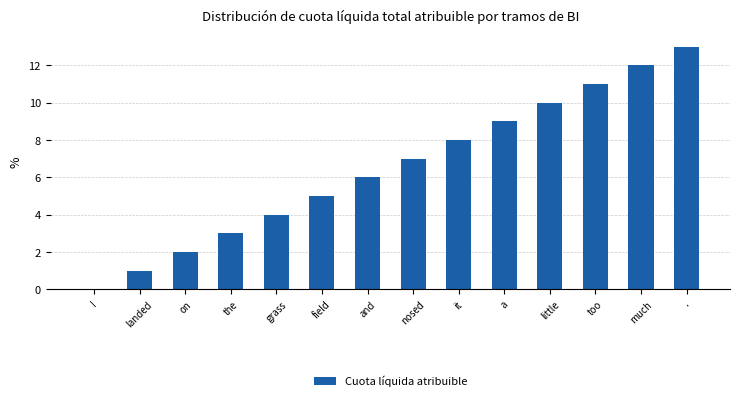

True or false: the data shows 22 at ..

False